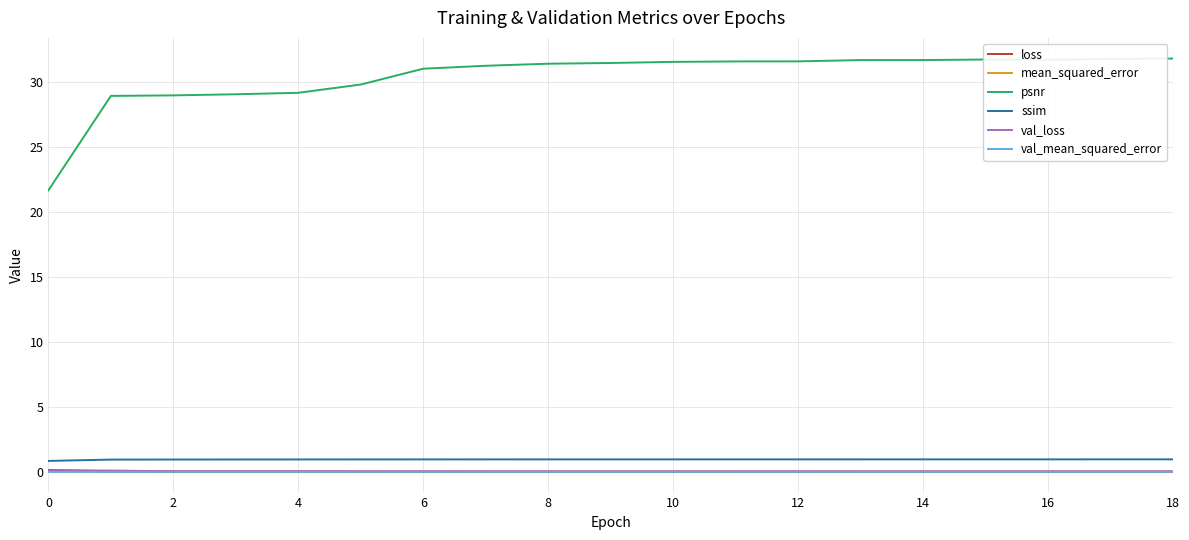

Which series has the largest total across all categories?

psnr